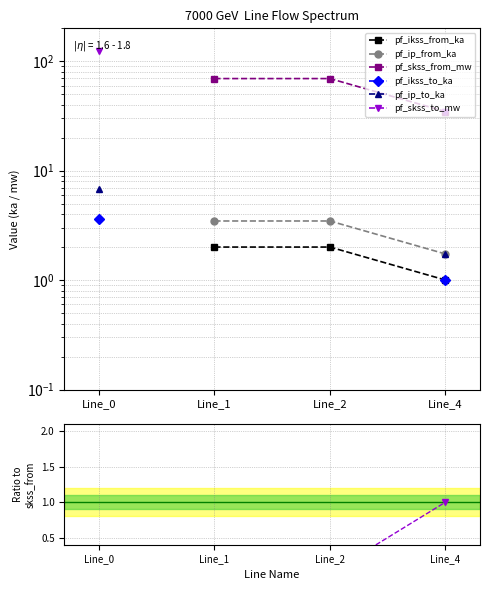

What is the value of the pf_skss_from_mw point at the 2nd from the left?

69.5